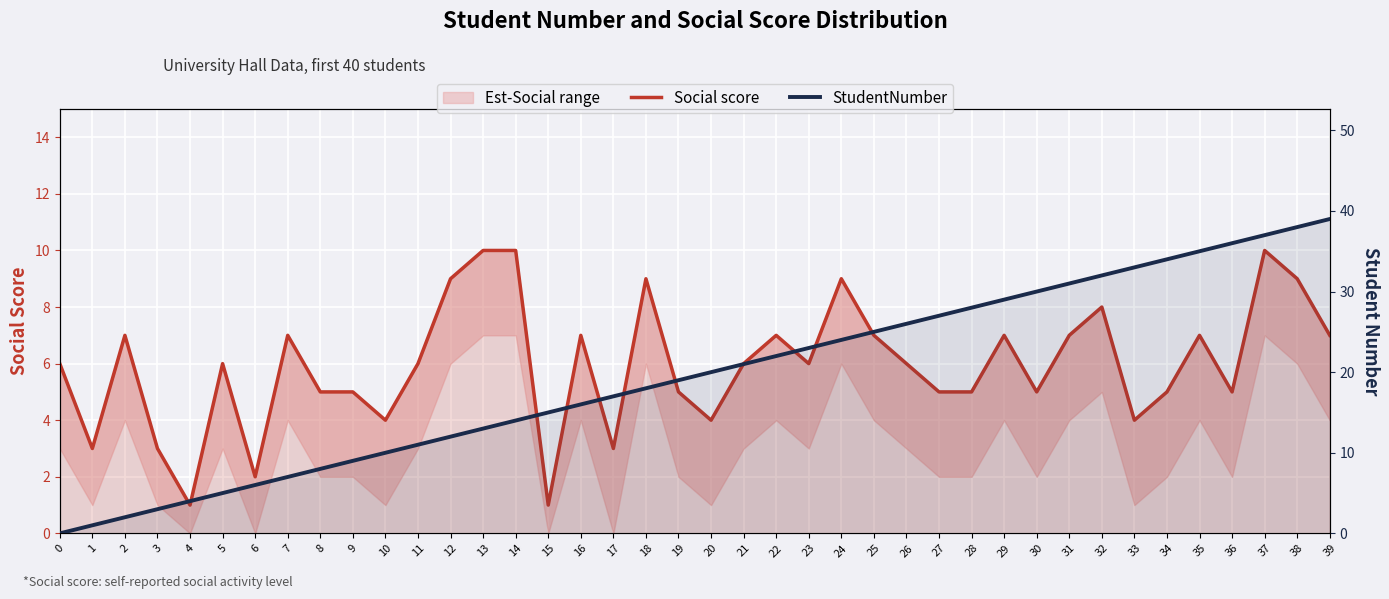

Reading left to right, what are all the values shown in this chart?

Social score: 6	3	7	3	1	6	2	7	5	5	4	6	9	10	10	1	7	3	9	5	4	6	7	6	9	7	6	5	5	7	5	7	8	4	5	7	5	10	9	7
StudentNumber: 0	1	2	3	4	5	6	7	8	9	10	11	12	13	14	15	16	17	18	19	20	21	22	23	24	25	26	27	28	29	30	31	32	33	34	35	36	37	38	39